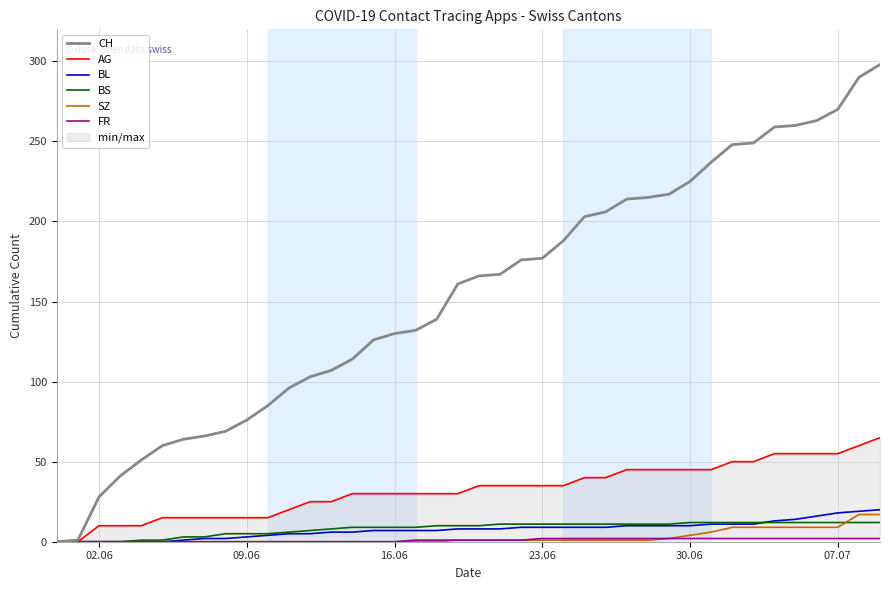

True or false: BL has a value of 3 at 09.06.

True